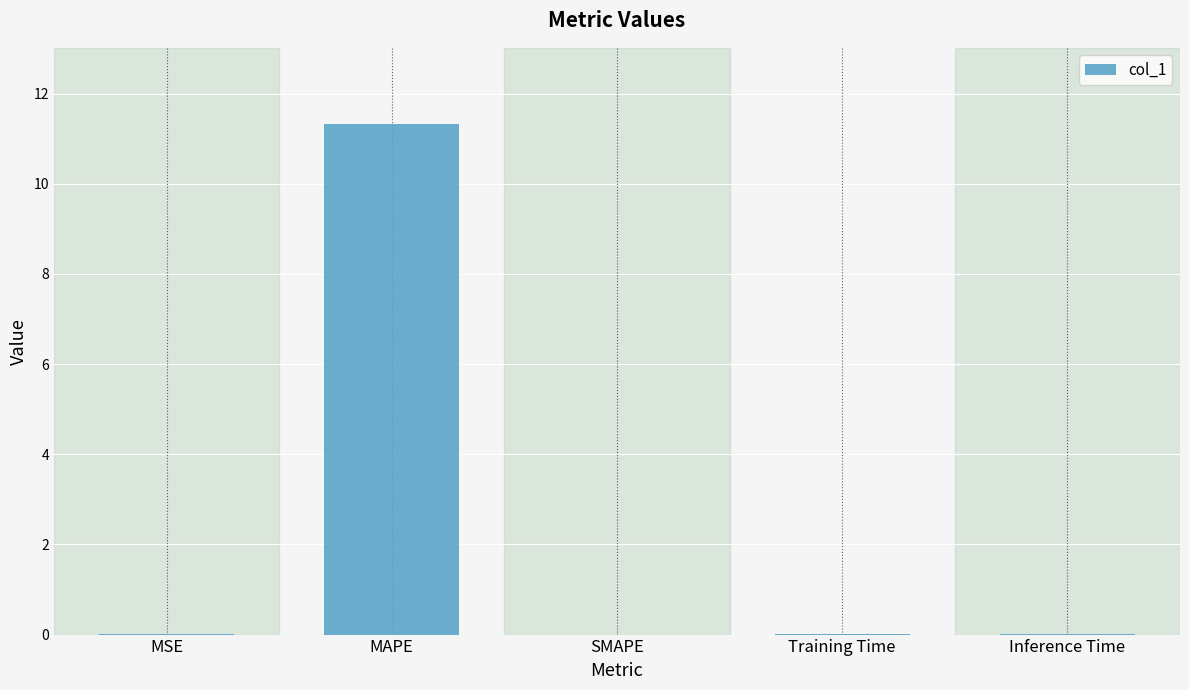

What is the sum of all values?

11.3